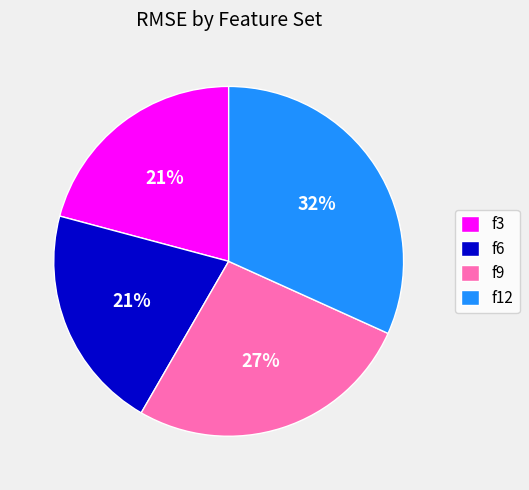

How many slices are in this pie chart?

4